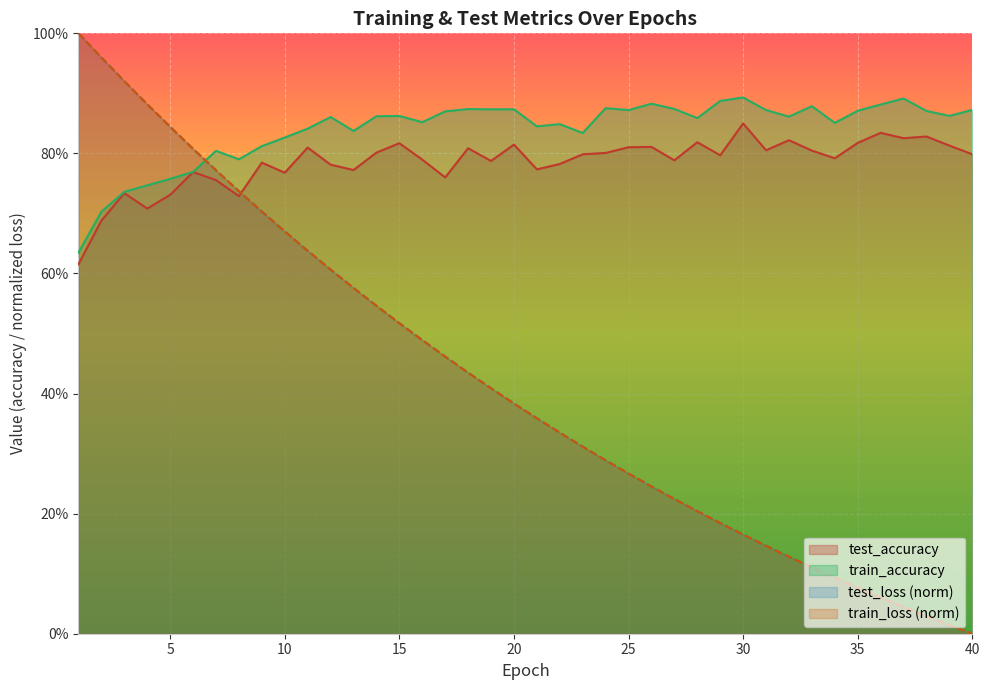

After their last crossing, which series has the higher values: test_accuracy or train_loss?

test_accuracy